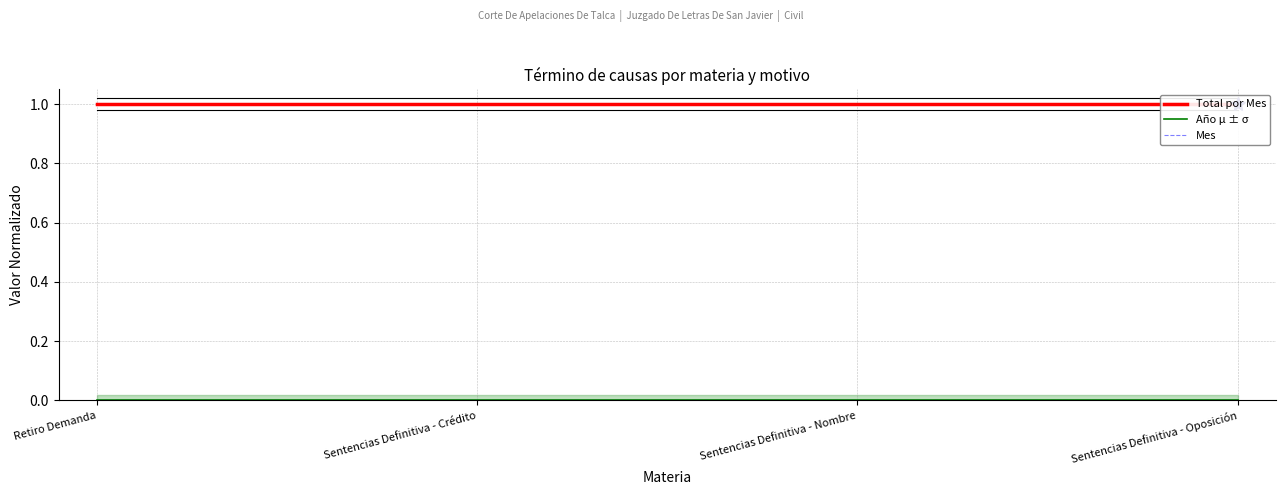

Reading right to left, transcribe all the data shown in this chart.

Total por Mes: 1	1	1	1
Año μ ± σ: 0	0	0	0
Mes: 0	0	0	0